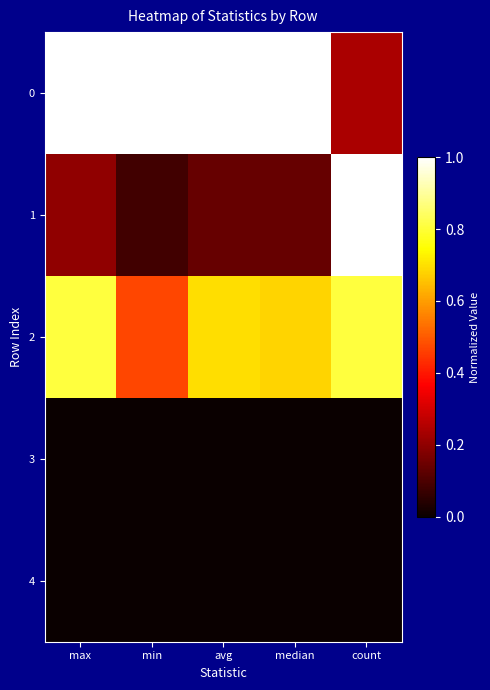

Reading left to right, extract all data points from this chart.

0: max=1.0	min=1.0	avg=1.0	median=1.0	count=0.2
1: max=0.2	min=0.1	avg=0.1	median=0.1	count=1.0
2: max=0.8	min=0.5	avg=0.7	median=0.7	count=0.8
3: max=0.0	min=0.0	avg=0.0	median=0.0	count=0.0
4: max=0.0	min=0.0	avg=0.0	median=0.0	count=0.0